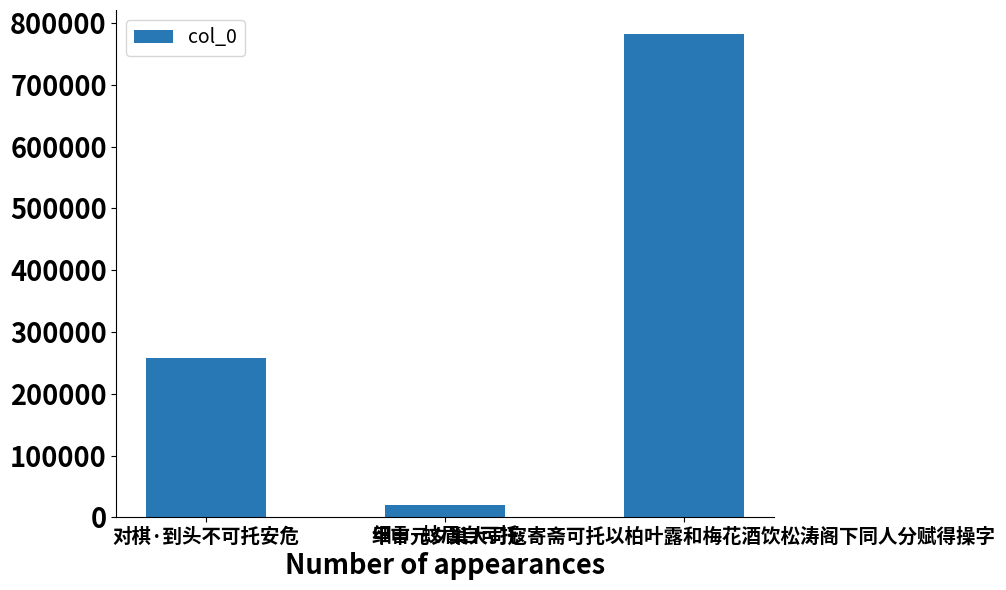

True or false: the data shows 20129 at 细言·蚊眉自可托.

True